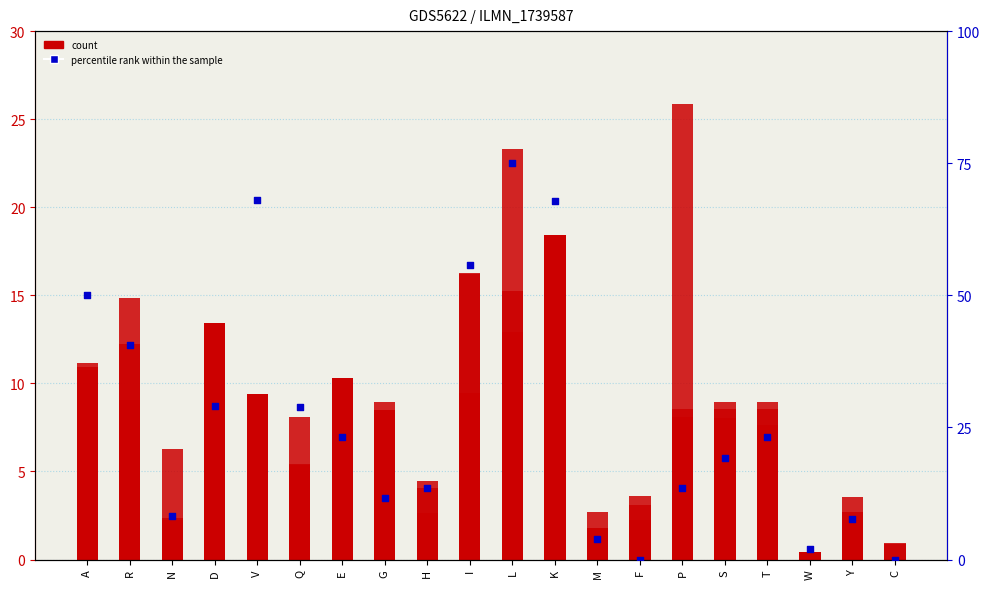

Which series contains the highest Y value?

percentile rank within the sample